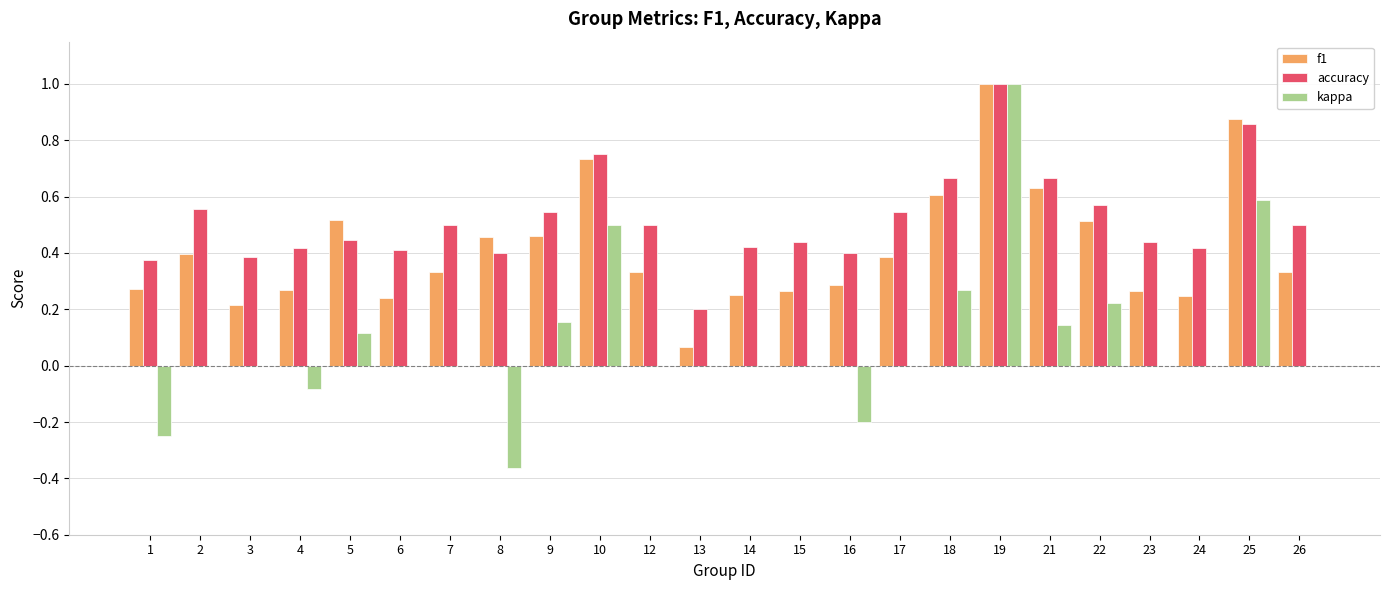

The kappa series shows 0.0 at 2. True or false?

True